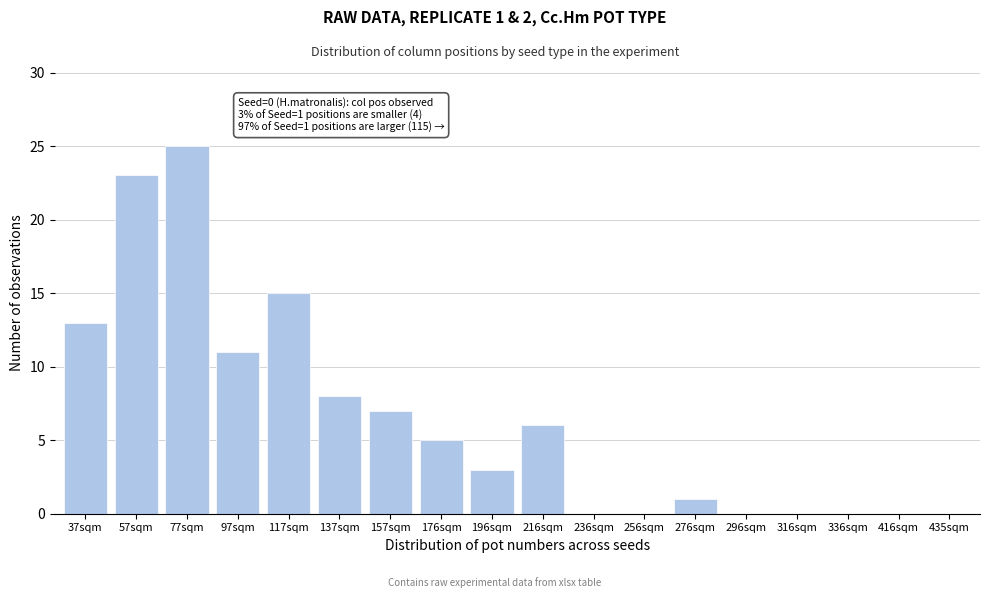

Reading left to right, extract all data points from this chart.

37sqm=13	57sqm=23	77sqm=25	97sqm=11	117sqm=15	137sqm=8	157sqm=7	176sqm=5	196sqm=3	216sqm=6	236sqm=0	256sqm=0	276sqm=1	296sqm=0	316sqm=0	336sqm=0	416sqm=0	435sqm=0